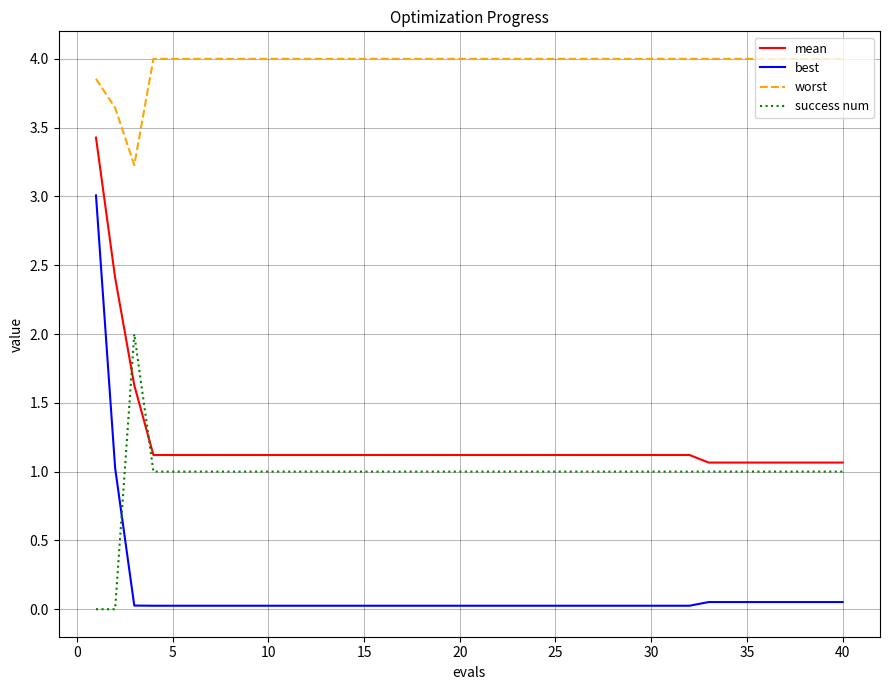

Which series has the largest total across all categories?

worst